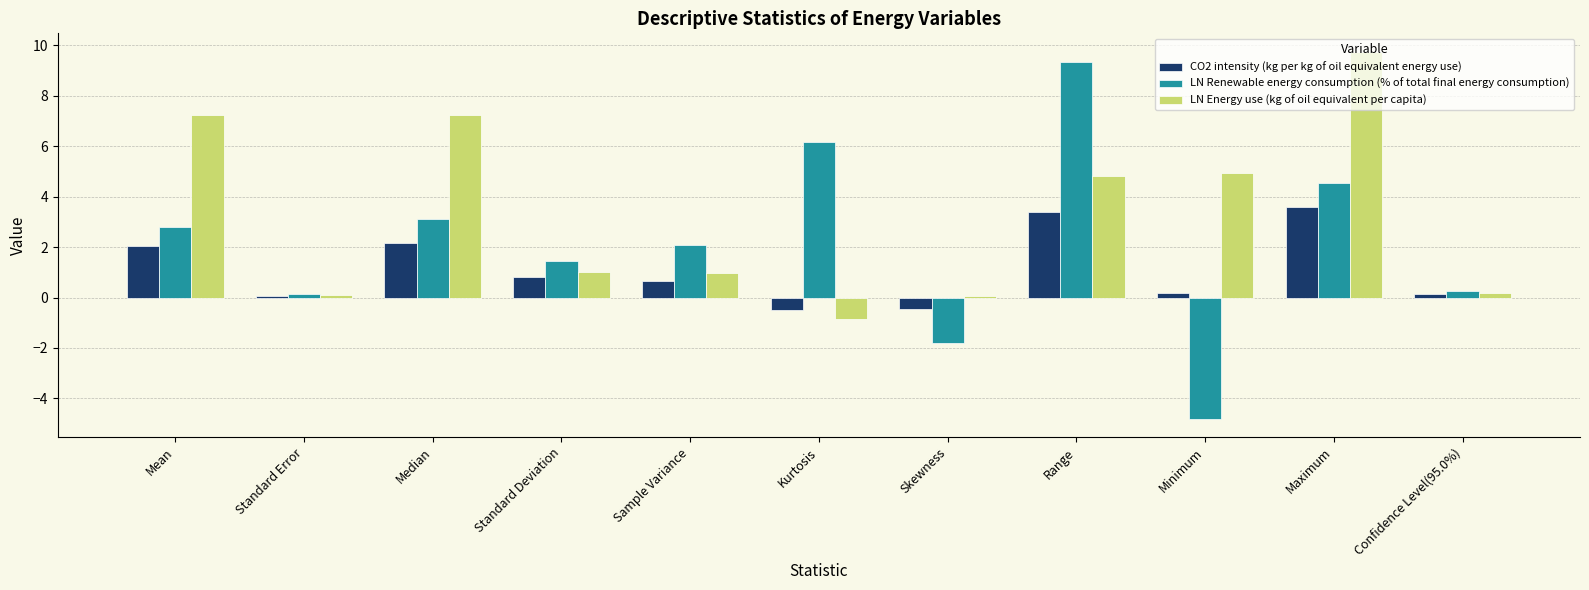

What is the label of the 1st bar from the right?

Confidence Level(95.0%)